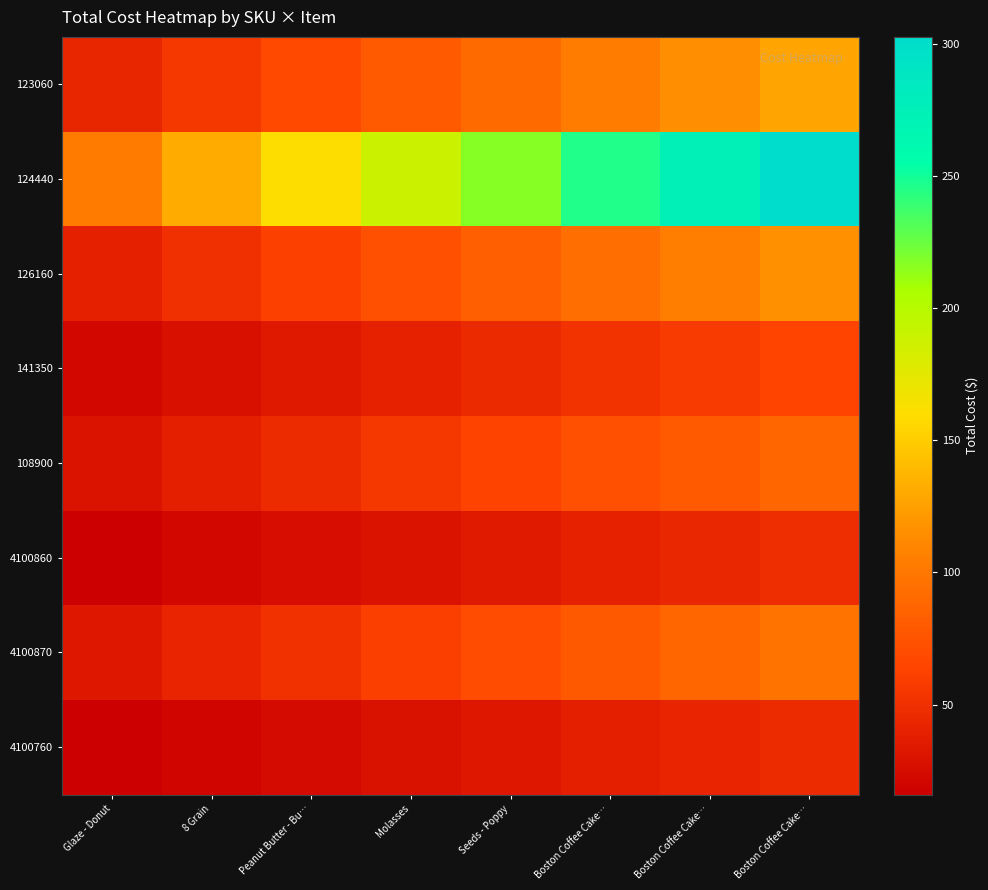

Rank the series by their maximum value, from lowest to highest.

4100760, 4100860, 141350, 108900, 4100870, 126160, 123060, 124440